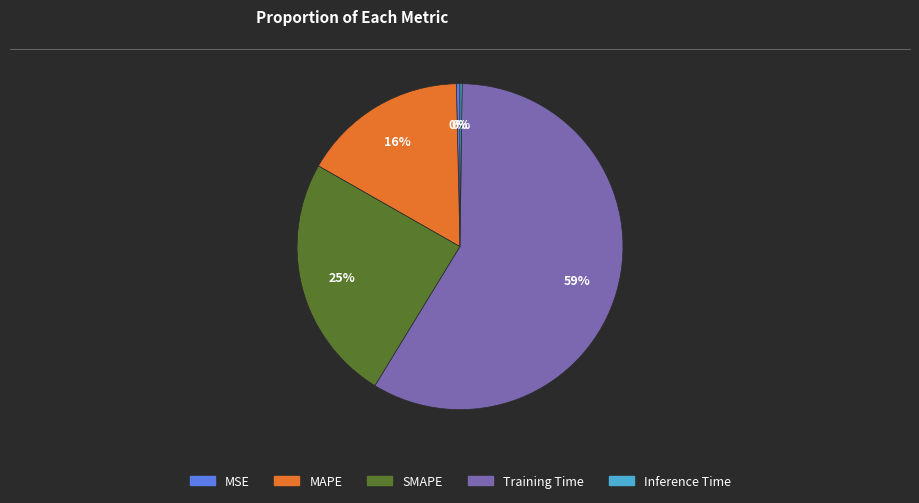

Which has a higher value, MAPE or MSE?

MAPE